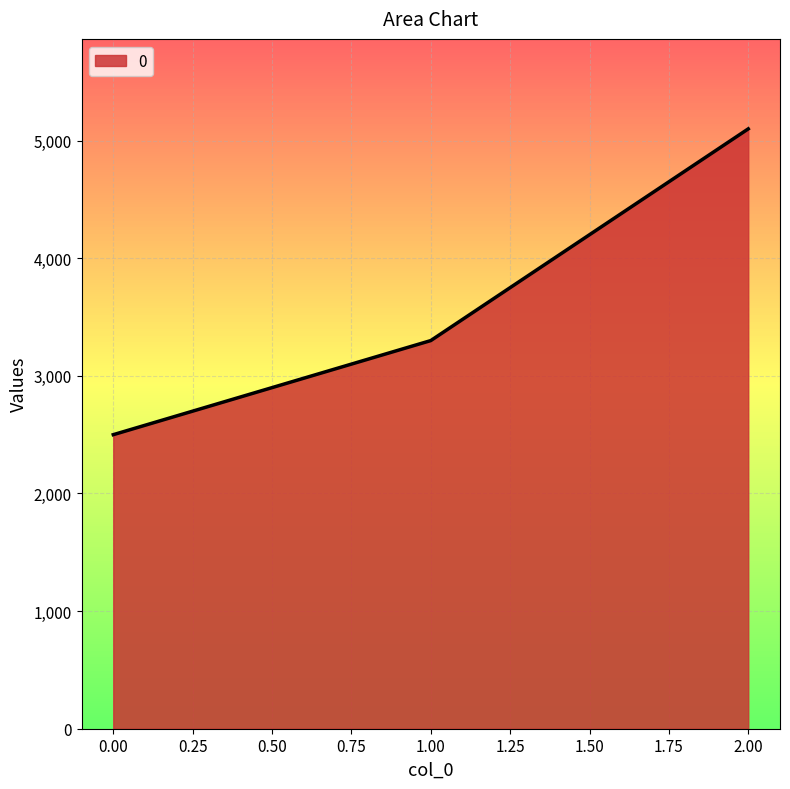

Which has a higher value, 2.00 or 1.00?

2.00